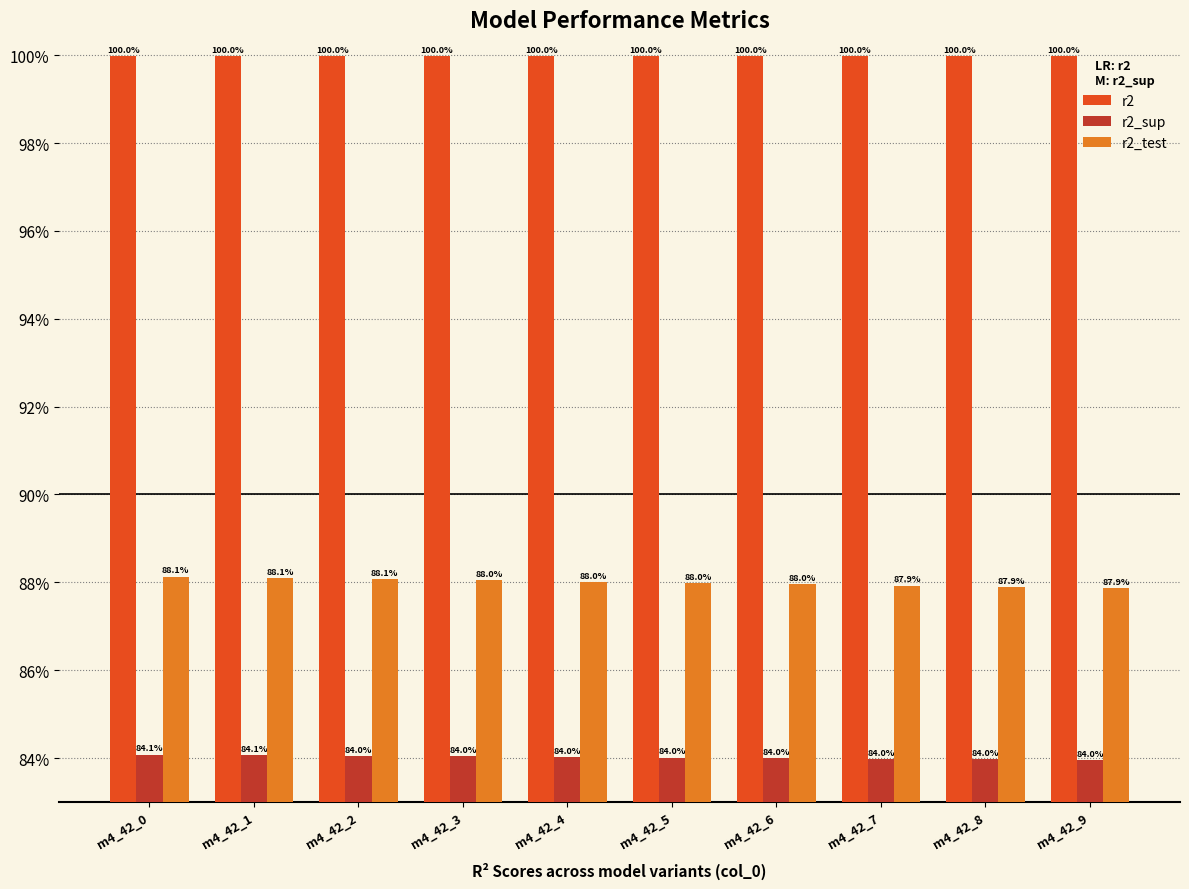

Are the bars horizontal?

No